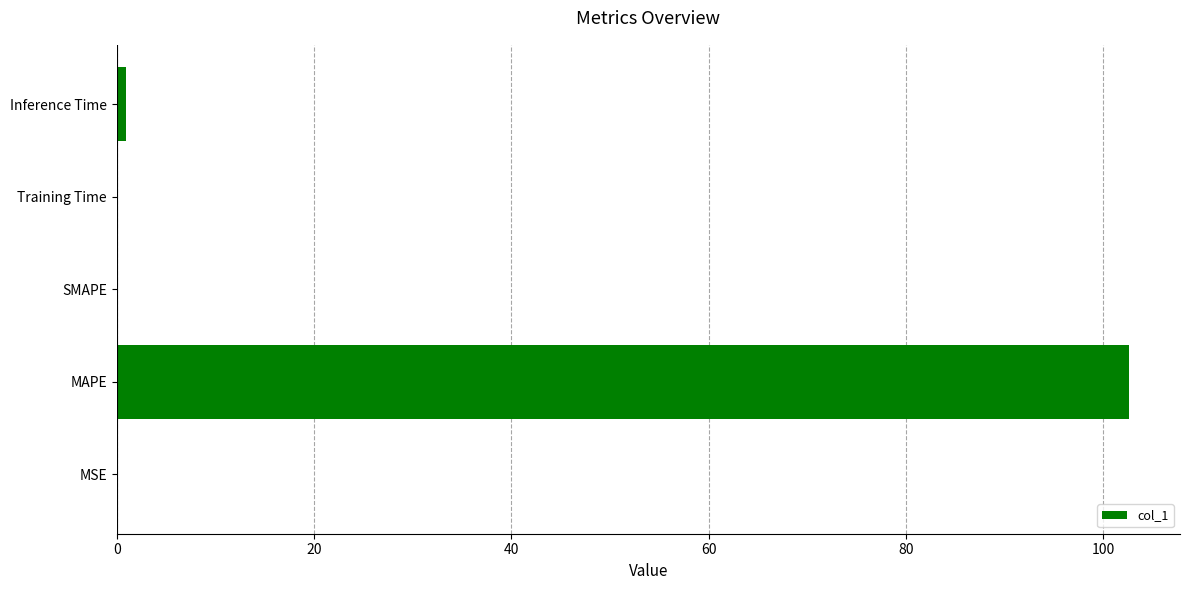

Are the bars horizontal?

Yes